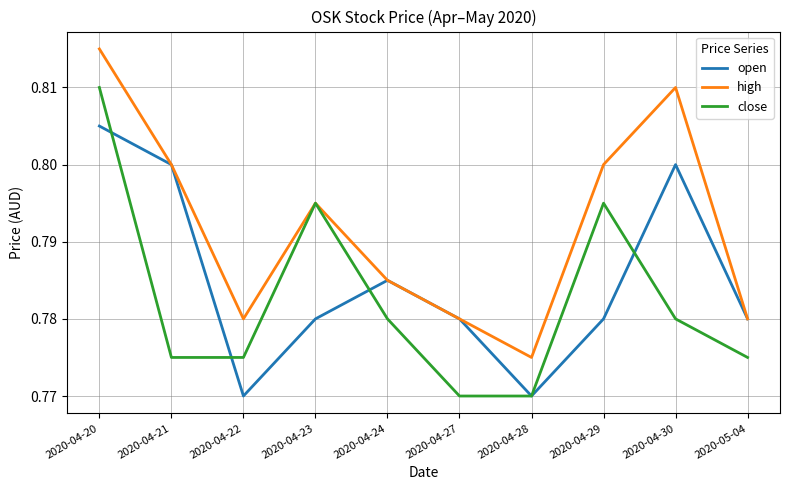

At which category is the sum across all series the highest?

2020-04-20